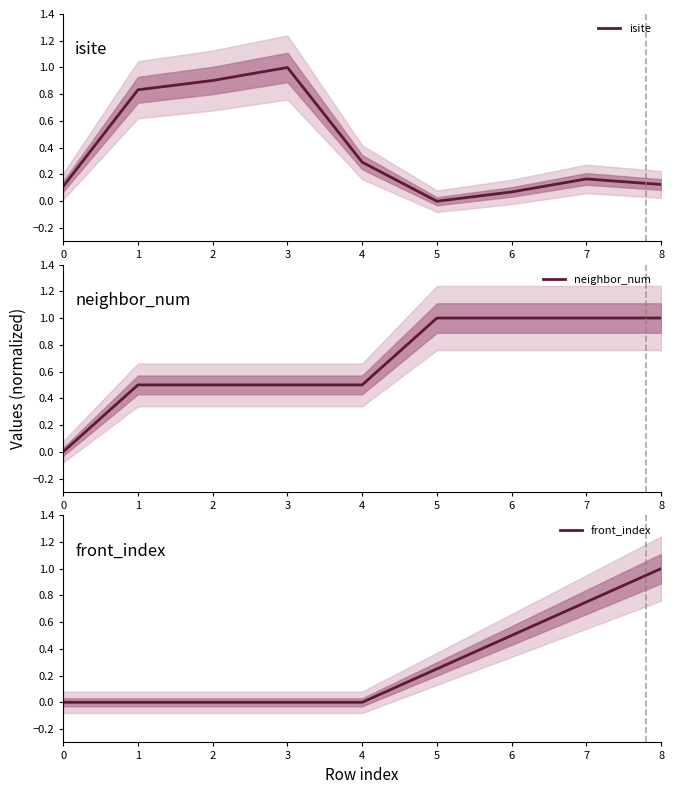

What is the greatest value displayed?

1.0